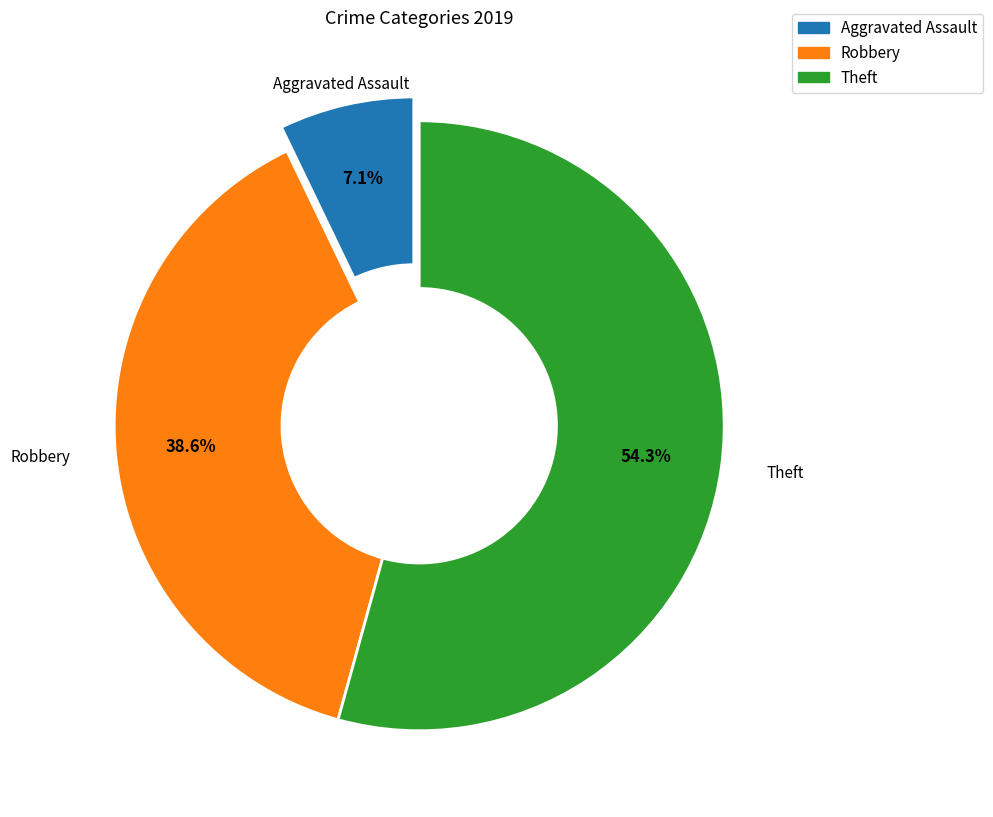

Is there any slice that represents more than half of the pie?

Yes